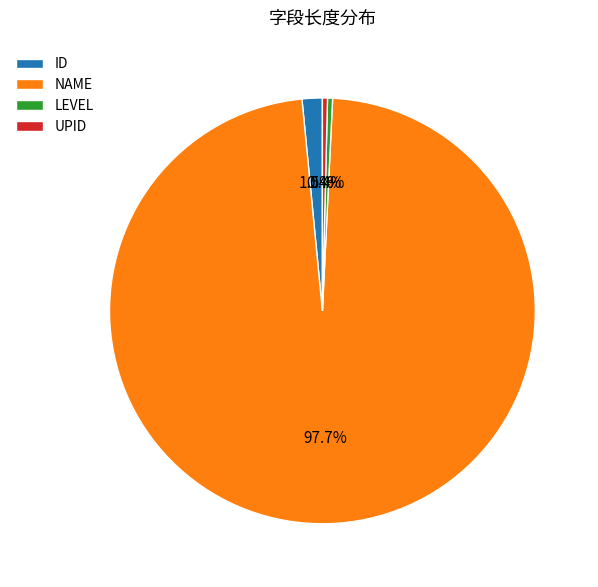

To the nearest percent, what is the difference between the largest and smallest slice percentages?

97%